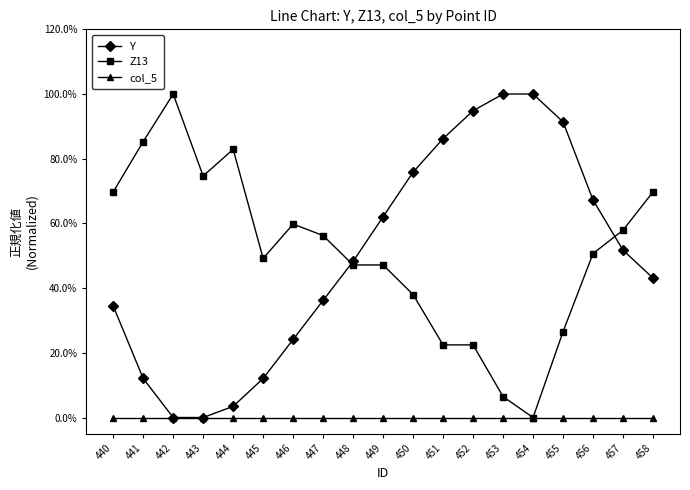

Is this an area chart (filled region under the line)?

No